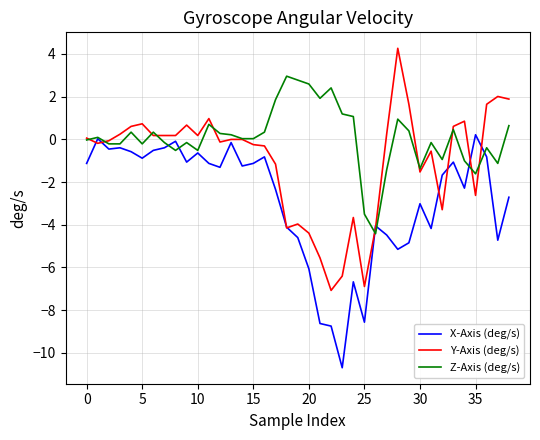

Which series ends up on top after the final intersection of Y-Axis (deg/s) and Z-Axis (deg/s)?

Y-Axis (deg/s)